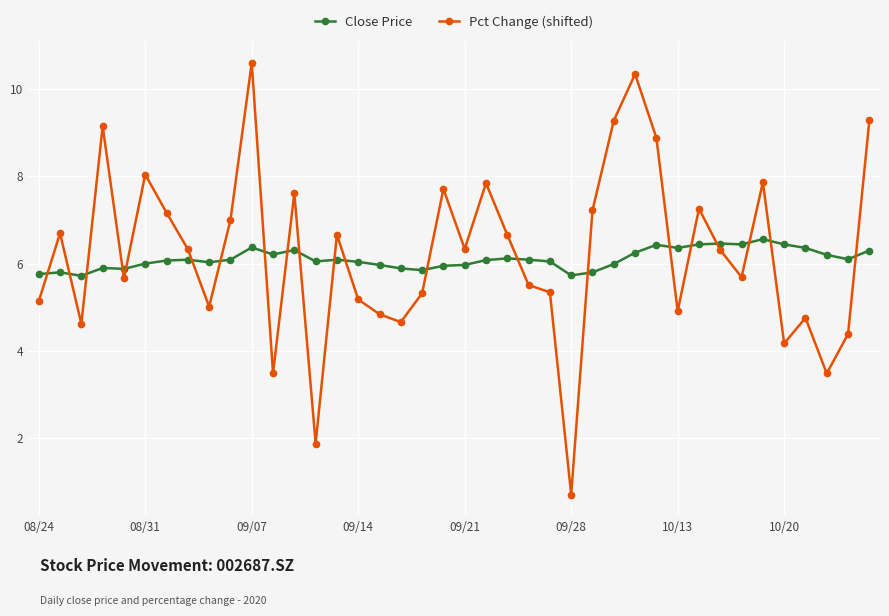

True or false: Close Price and Pct Change (shifted) intersect in this chart.

True